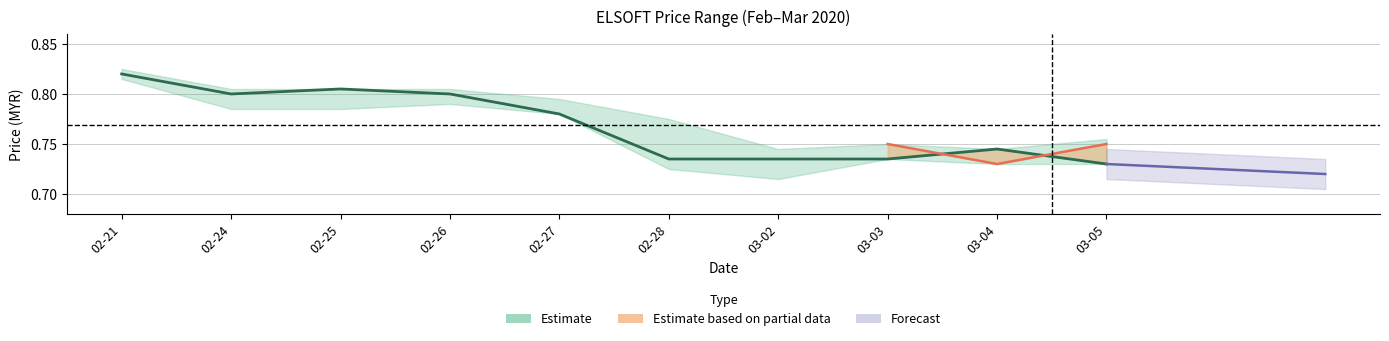

How many points are lower than both their immediate neighbors (excluding endpoints)?

1